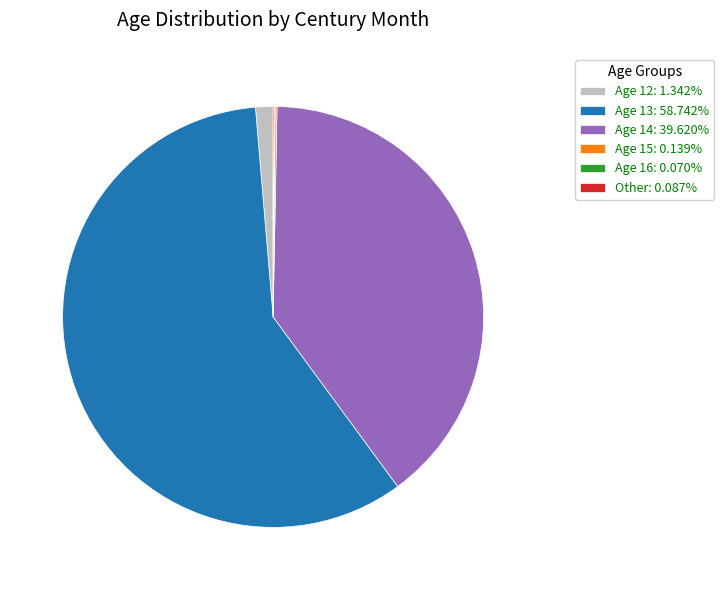

Does Age 13: 58.742% represent more than half of the total?

Yes